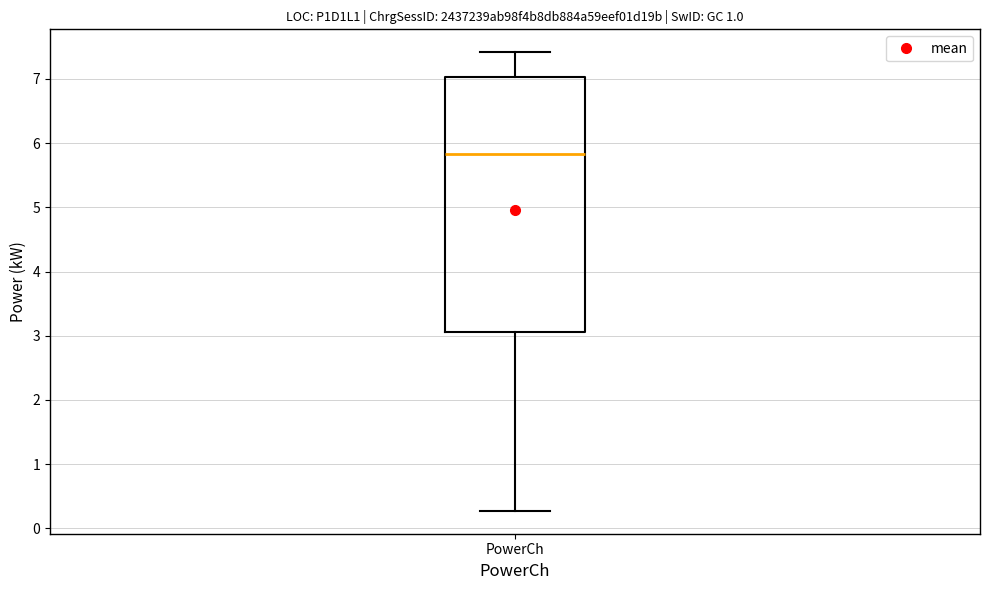

Transcribe this box plot: give where the median line is, the range the box spans, and where the two whiskers end, as read against the y-axis. The values are not printed on the chart, so give them approximately, as read against the axis.

median 5.8, box 3.1 to 7.0, whiskers 0.3 to 7.4